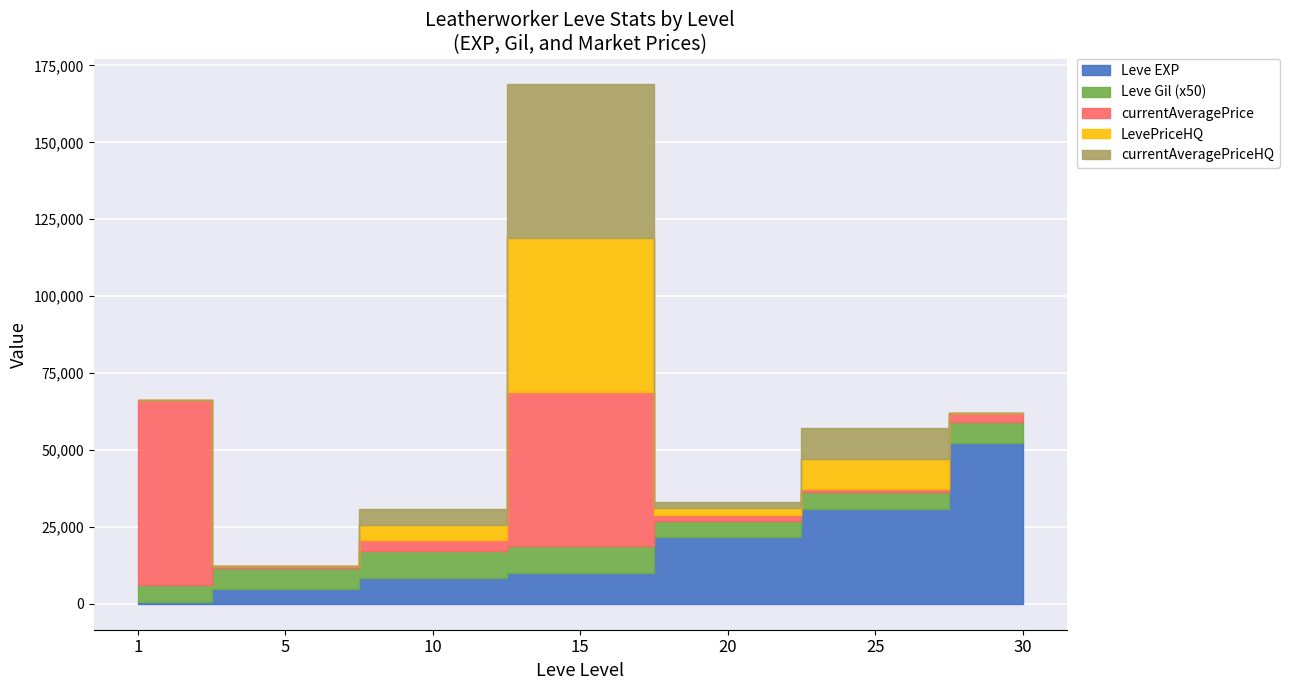

How many lines are shown in the chart?

5